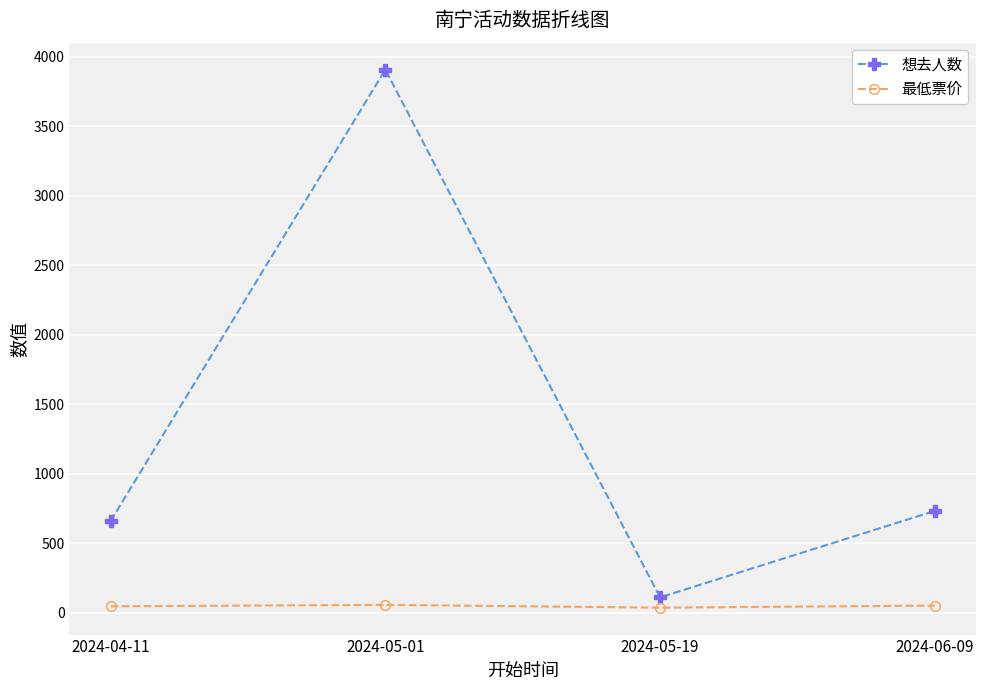

How many series are shown in this chart?

2